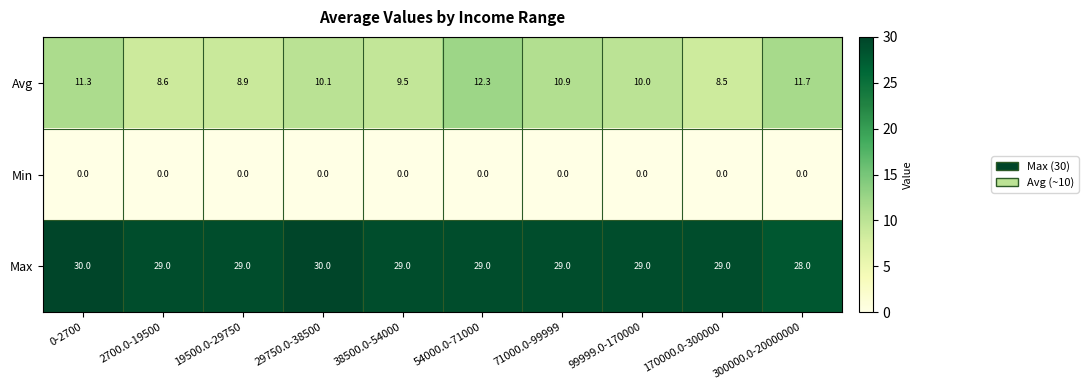

Rank the series by their average value, from highest to lowest.

Max, Avg, Min